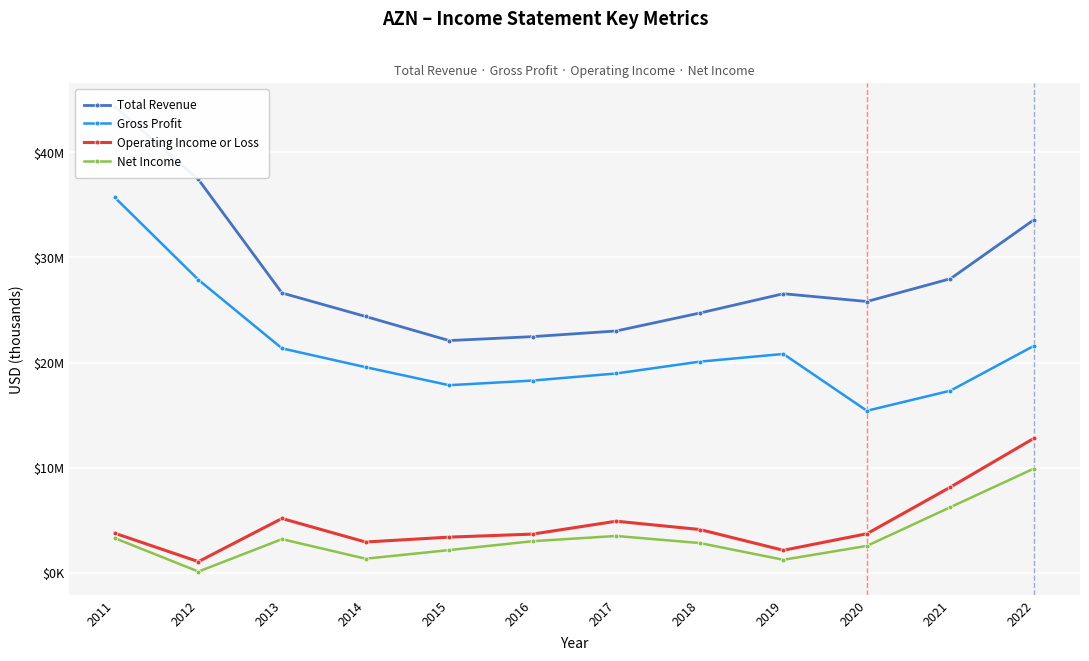

Rank the series by their maximum value, from highest to lowest.

Total Revenue, Gross Profit, Operating Income or Loss, Net Income